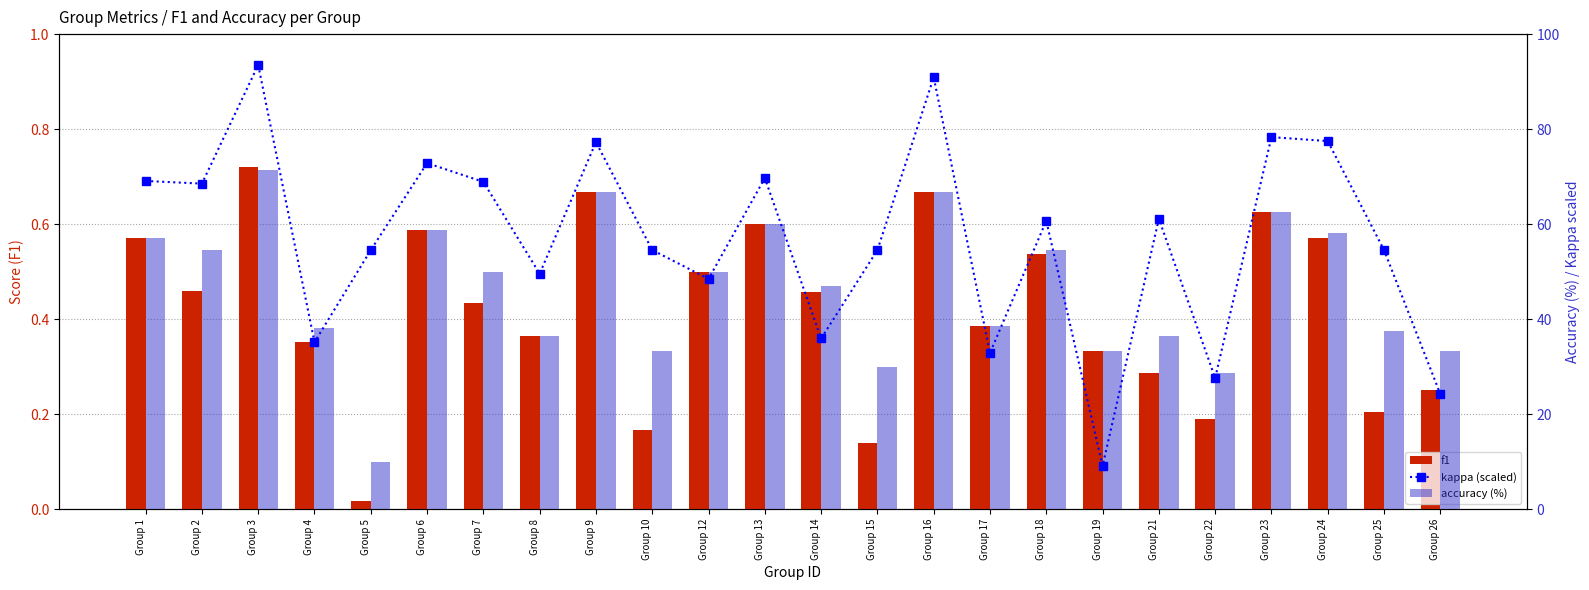

Between Group 15 and Group 3, which is larger?

Group 3